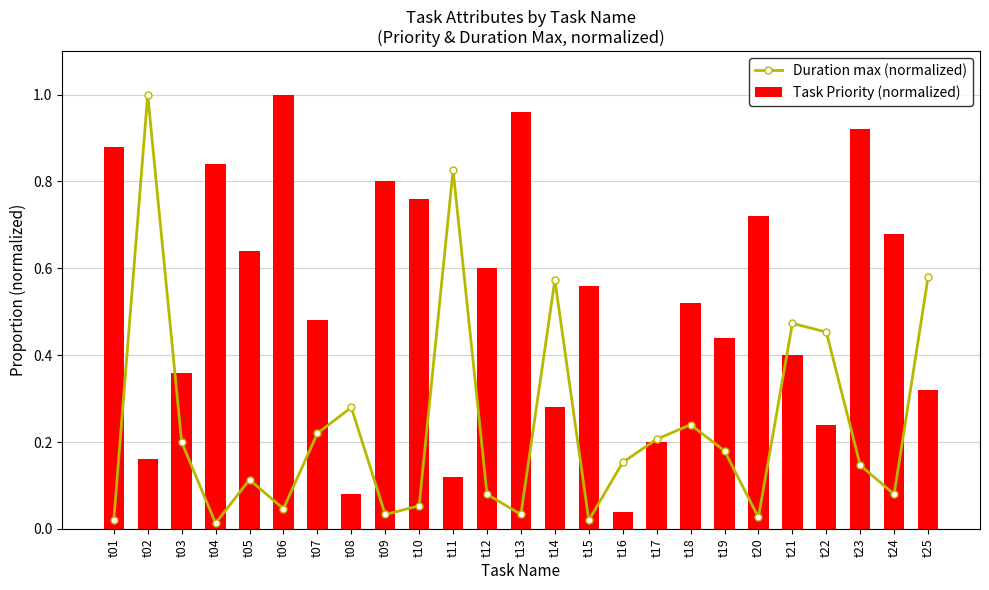

Reading right to left, extract all data points from this chart.

Duration max (normalized): t25=0.6	t24=0.1	t23=0.1	t22=0.5	t21=0.5	t20=0.0	t19=0.2	t18=0.2	t17=0.2	t16=0.2	t15=0.0	t14=0.6	t13=0.0	t12=0.1	t11=0.8	t10=0.1	t09=0.0	t08=0.3	t07=0.2	t06=0.0	t05=0.1	t04=0.0	t03=0.2	t02=1.0	t01=0.0
Task Priority (normalized): t25=0.3	t24=0.7	t23=0.9	t22=0.2	t21=0.4	t20=0.7	t19=0.4	t18=0.5	t17=0.2	t16=0.0	t15=0.6	t14=0.3	t13=1.0	t12=0.6	t11=0.1	t10=0.8	t09=0.8	t08=0.1	t07=0.5	t06=1.0	t05=0.6	t04=0.8	t03=0.4	t02=0.2	t01=0.9